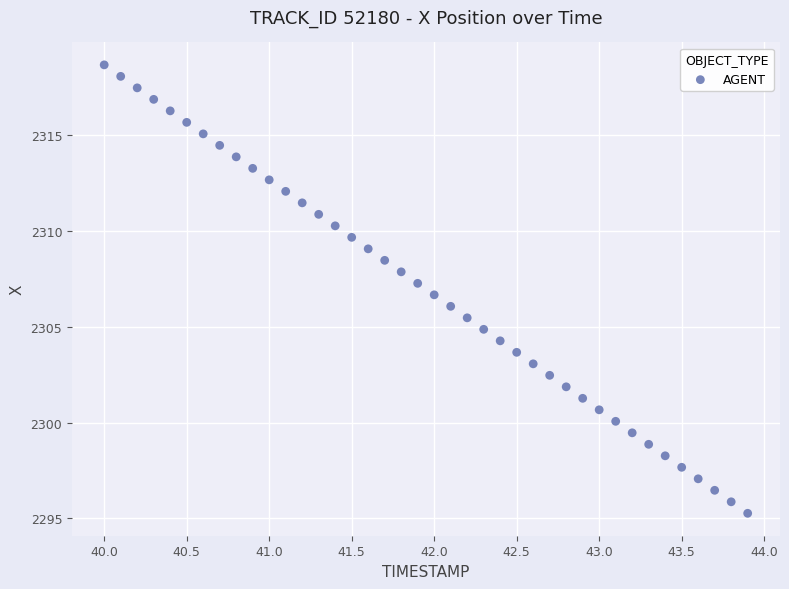

What is the range of X values (max minus min)?

3.9